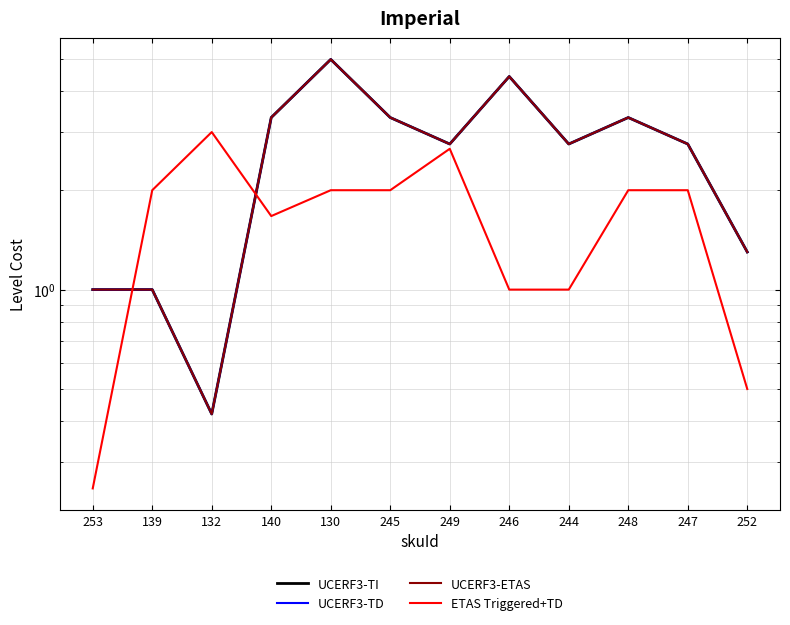

What is the difference between the second highest and minimum values in the UCERF3-ETAS series?

4.0